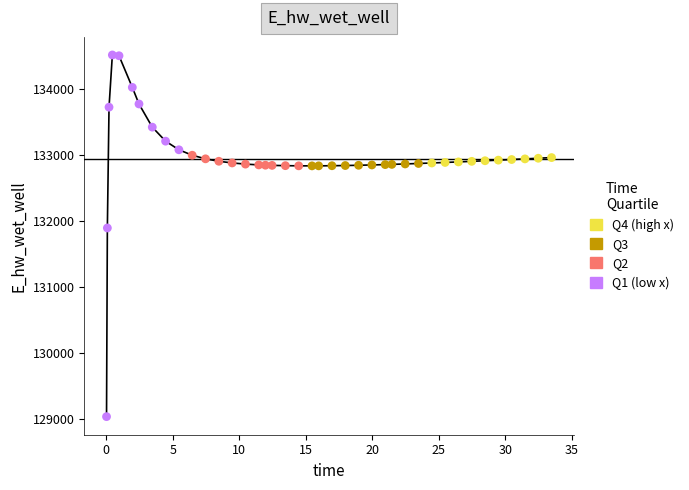

What is the greatest value displayed?

134522.7